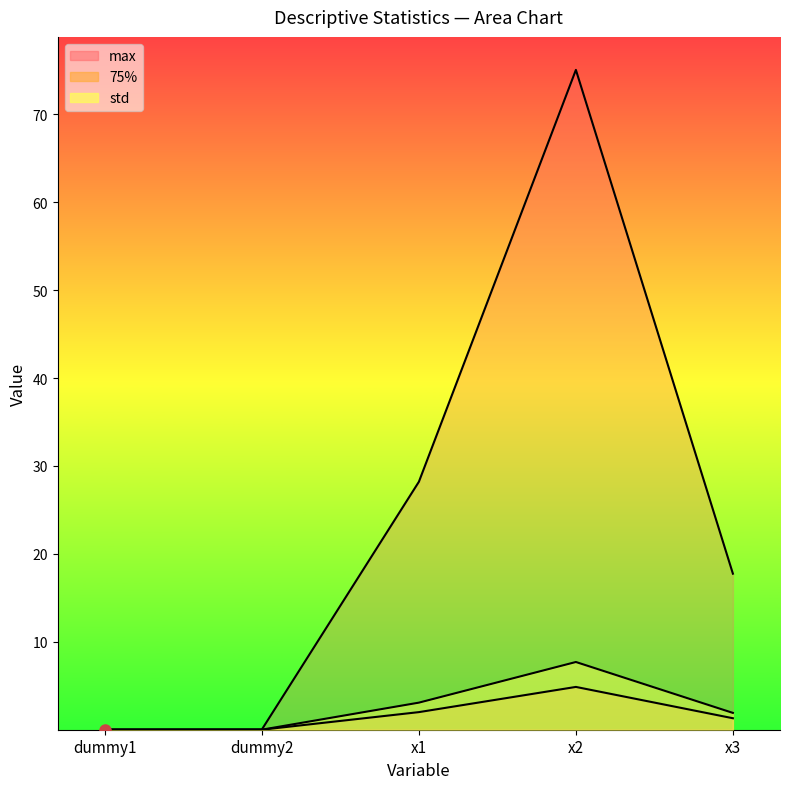

Reading left to right, list all the values displayed in this chart.

std: dummy1=0.0	dummy2=0.0	x1=3.1	x2=7.7	x3=1.9
75%: dummy1=0.0	dummy2=0.0	x1=2.0	x2=4.9	x3=1.3
max: dummy1=0.0	dummy2=0.0	x1=28.2	x2=75.1	x3=17.8